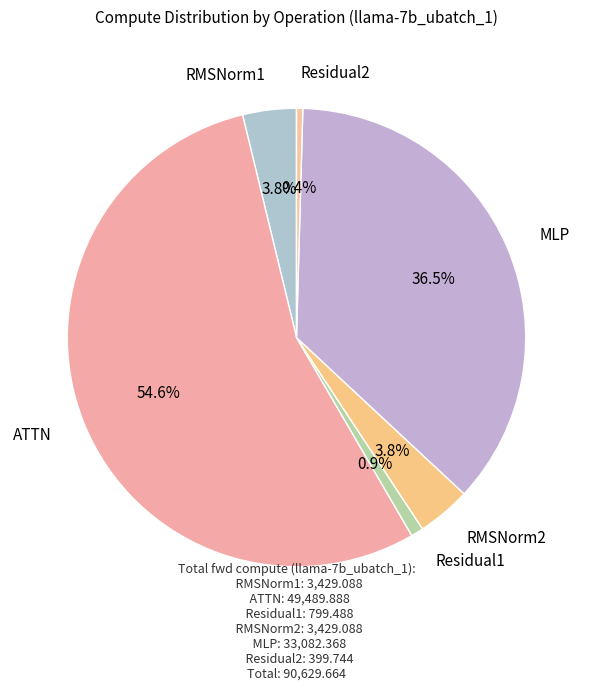

Which slice is the largest?

ATTN